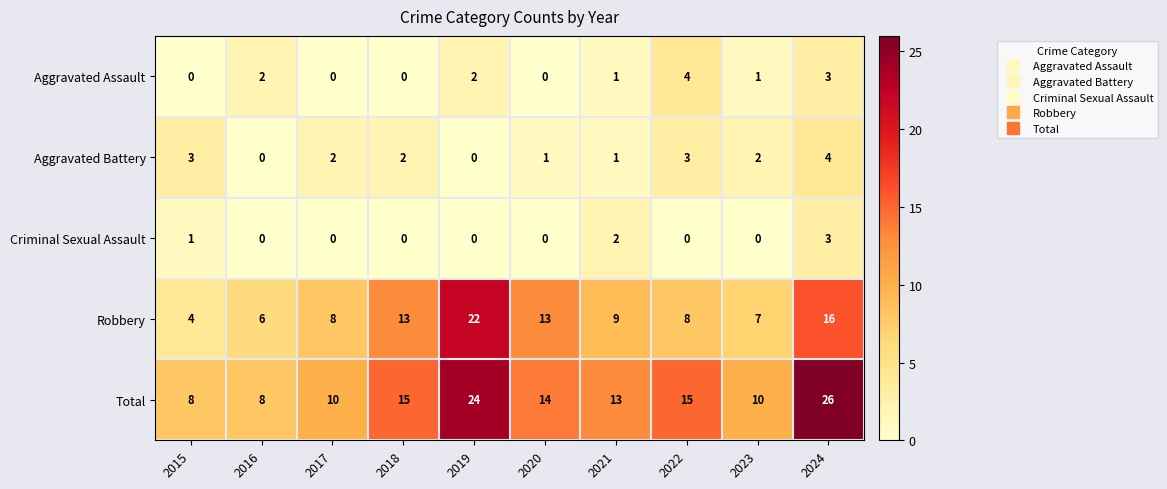

What is the difference between the maximum and second lowest values in the Aggravated Battery series?

4